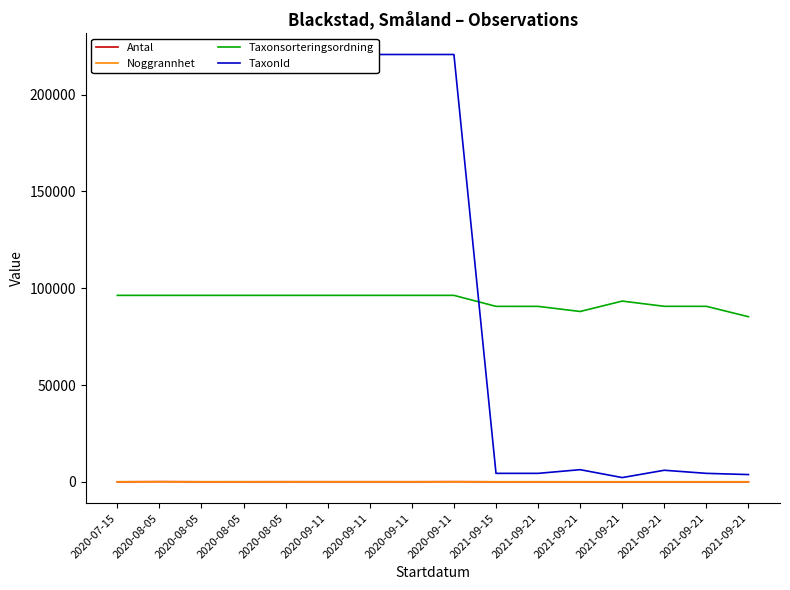

What is the spread (max minus min) of values at 2021-09-21?

90635